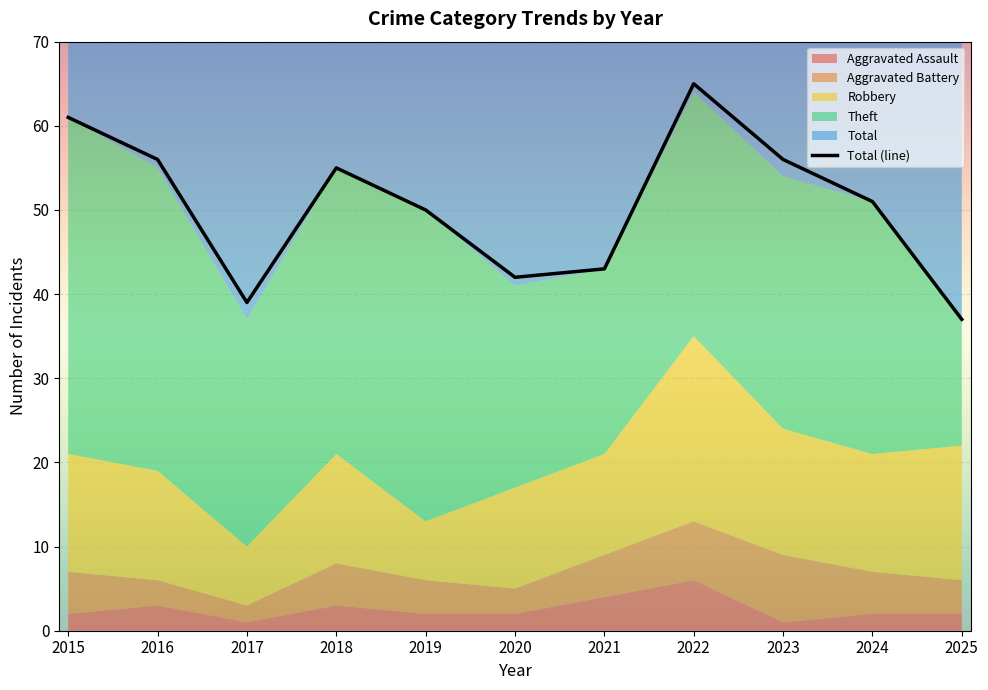

Reading left to right, what are all the values shown in this chart?

2015=61	2016=56	2017=39	2018=55	2019=50	2020=42	2021=43	2022=65	2023=56	2024=51	2025=37